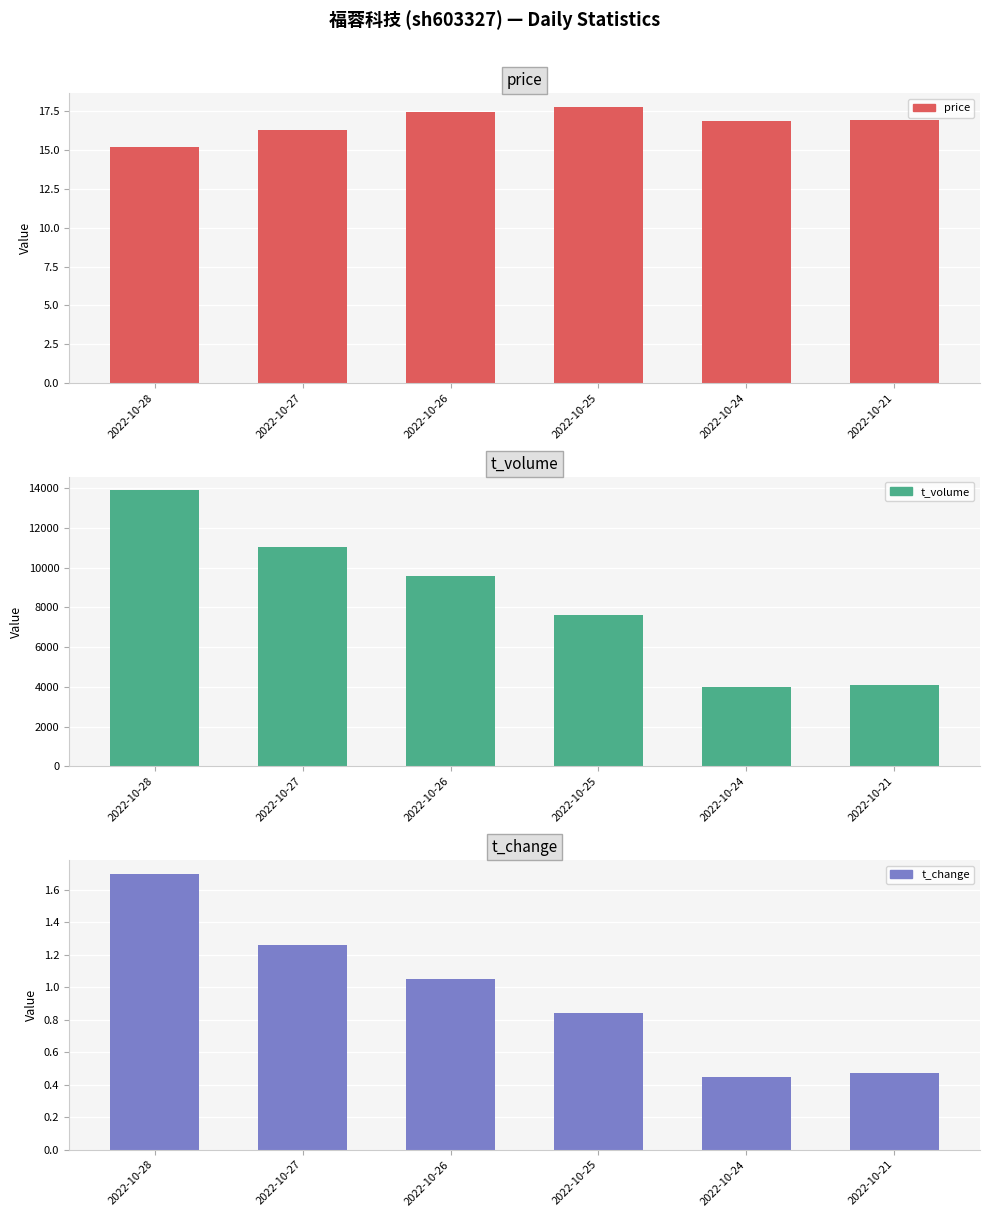

Reading left to right, what are all the values shown in this chart?

price: 15.2	16.3	17.4	17.8	16.9	16.9
t_volume: 13889.0	11044.0	9594.0	7626.0	3978.0	4109.0
t_change: 1.7	1.3	1.1	0.8	0.5	0.5